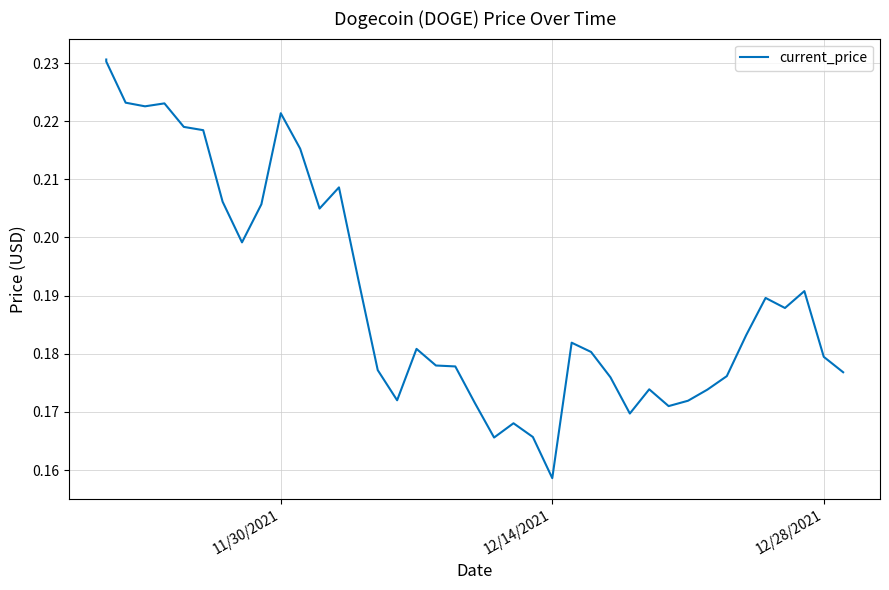

What is the smallest value displayed?

0.2